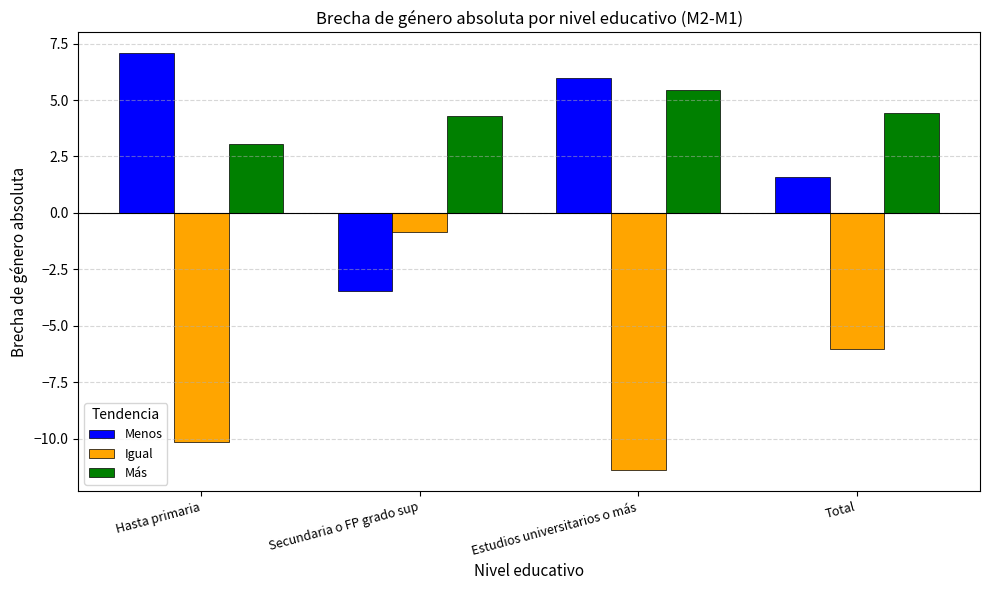

What is the value of the Menos bar at the 4th from the left?

1.6